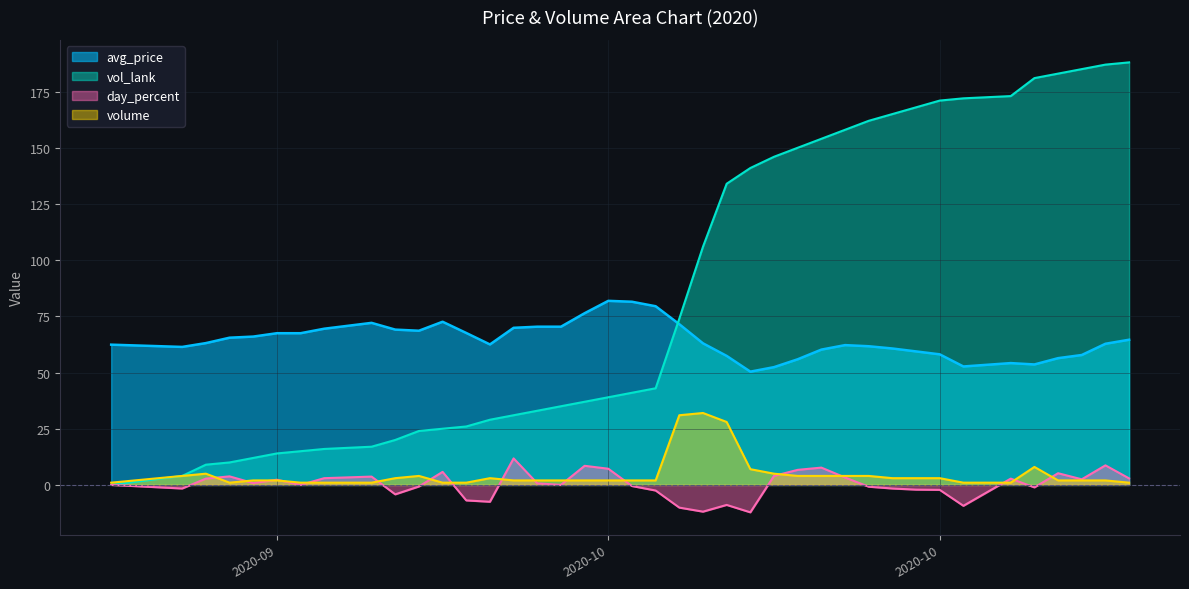

Does the chart display data point markers on the line(s)?

No